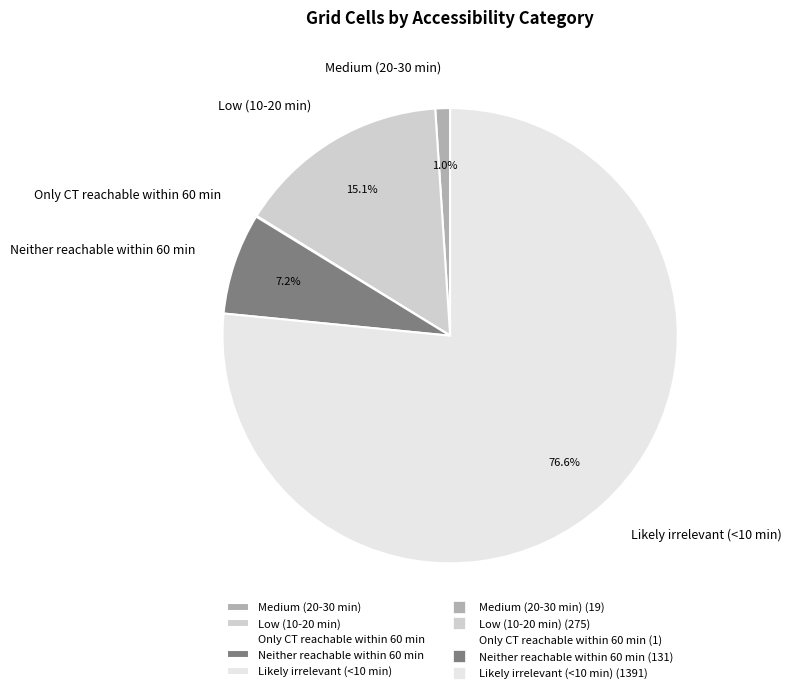

What portion of the pie excludes Likely irrelevant (<10 min)?

23.4%